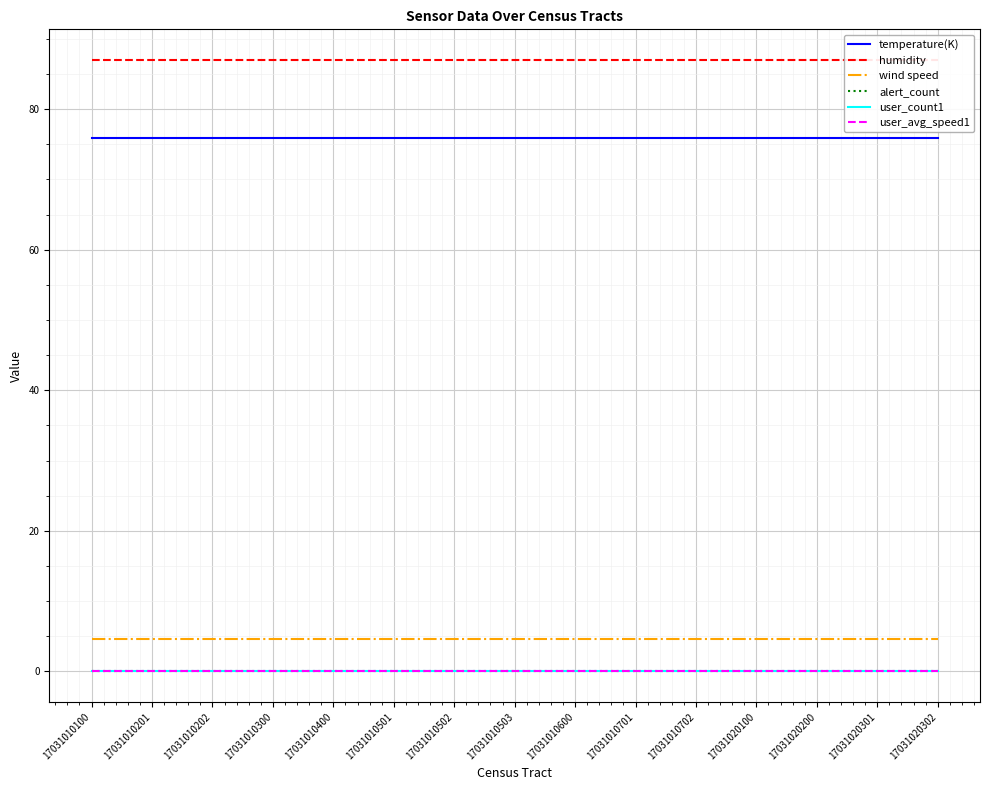

True or false: alert_count and user_avg_speed1 cross at least once.

False